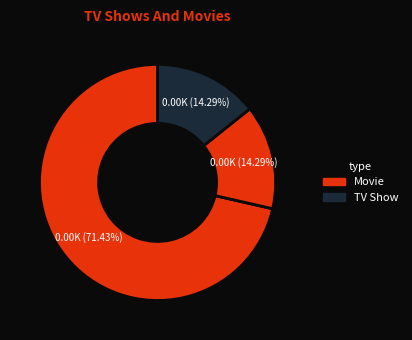

To the nearest percent, what is the average slice percentage?

25%